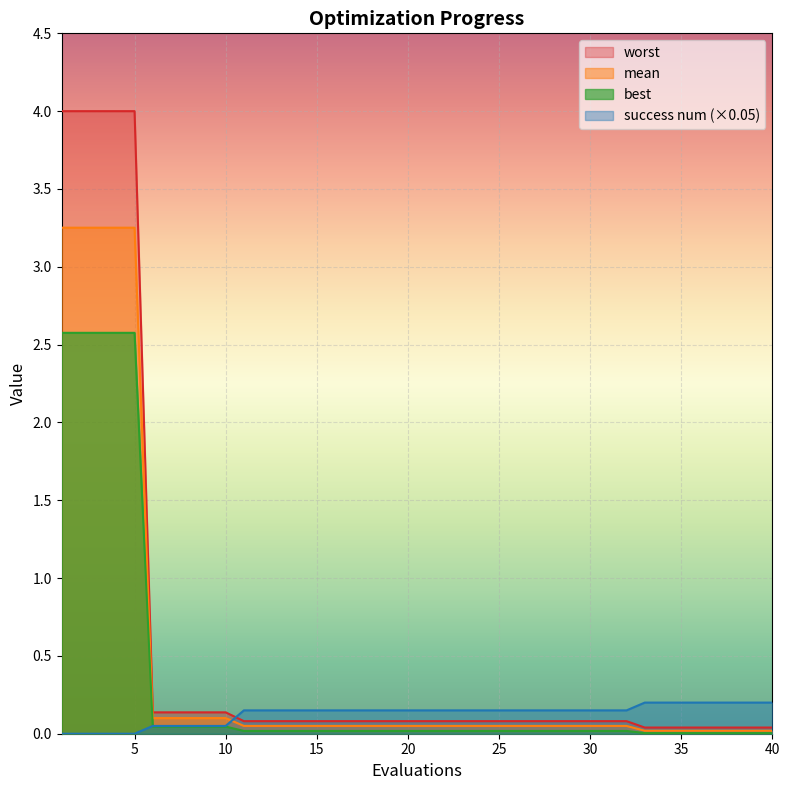

True or false: success num has more than 1 points higher than both neighbors.

False